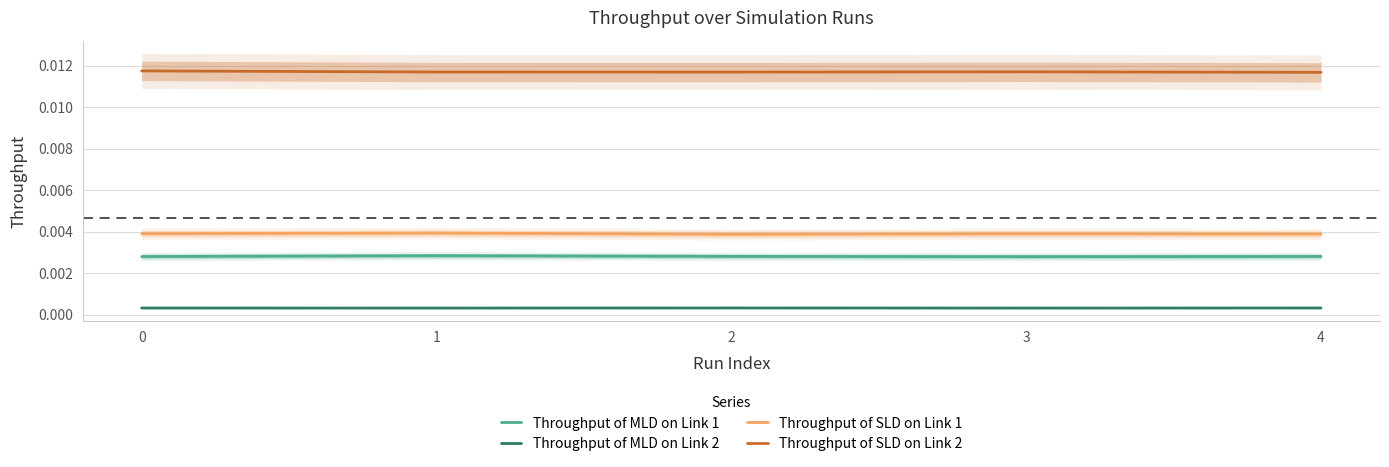

Which has a higher value, 3 or 2?

2